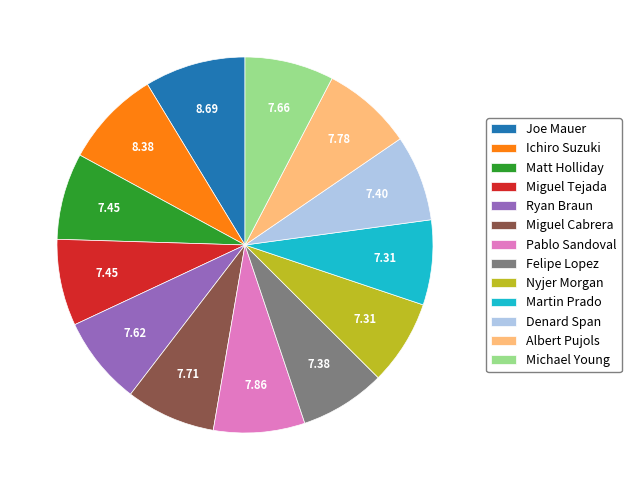

How many segments does this pie chart have?

13